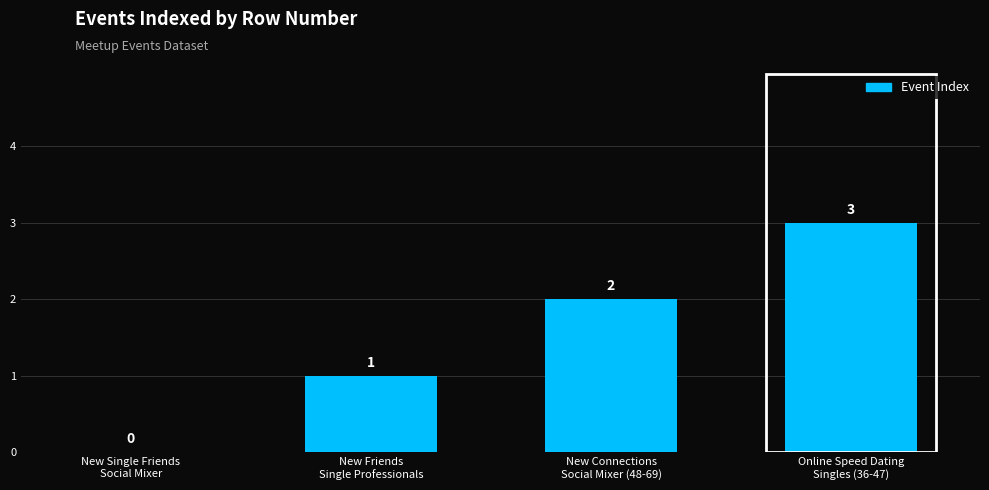

What is the greatest value displayed?

3